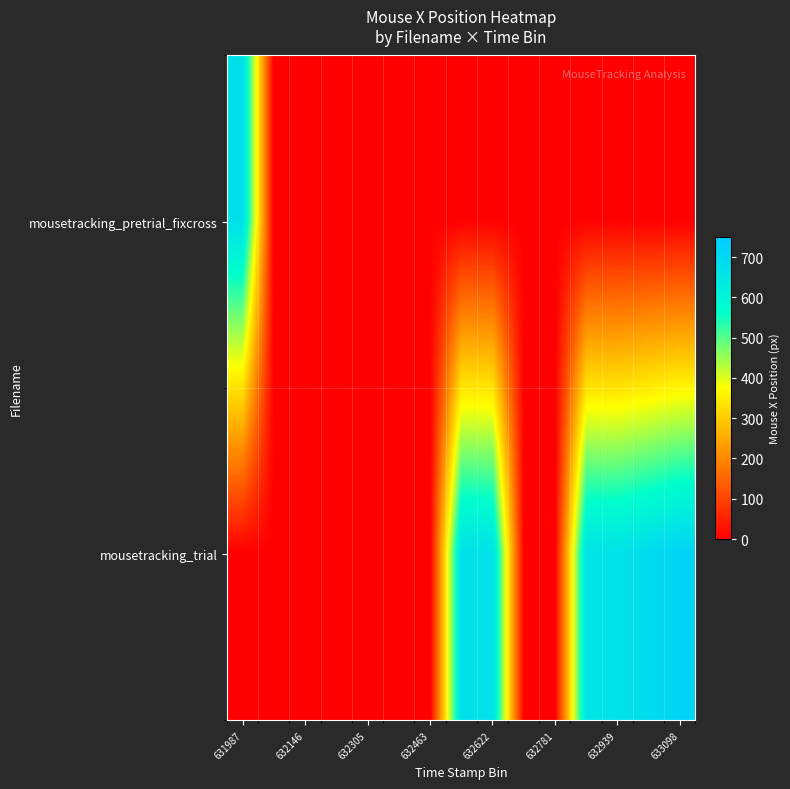

How many distinct data groups are displayed?

2